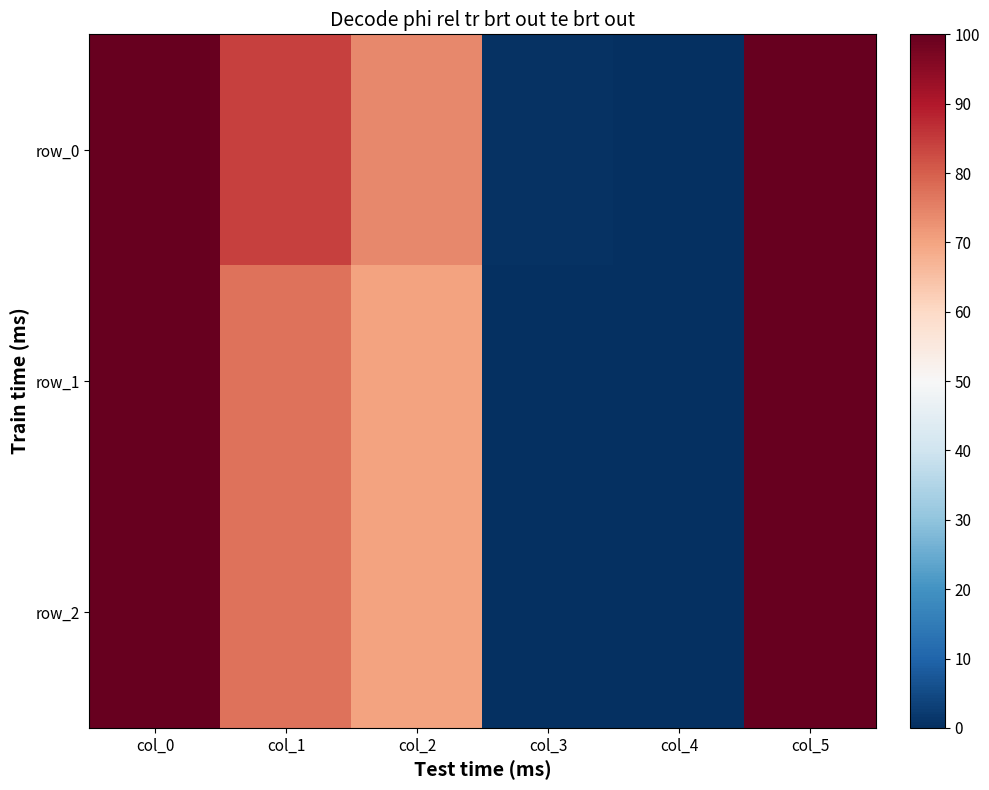

True or false: row_2 has a value of 101.0 at col_5.

True